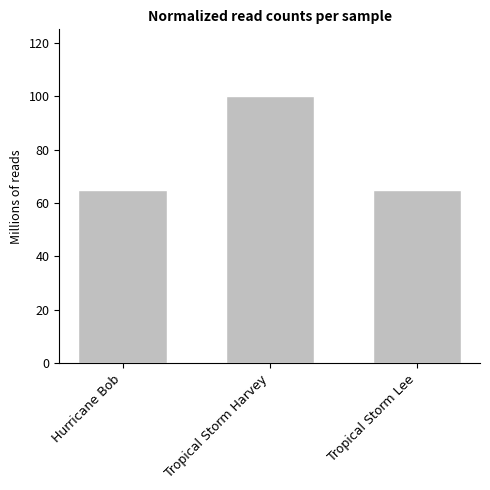

Reading left to right, list all the values displayed in this chart.

65	100	65